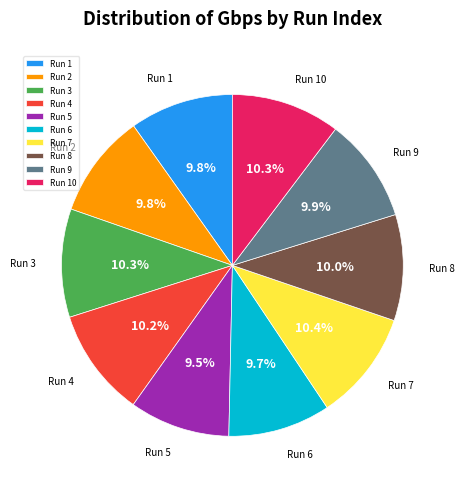

To the nearest percent, what is the average slice percentage?

10%